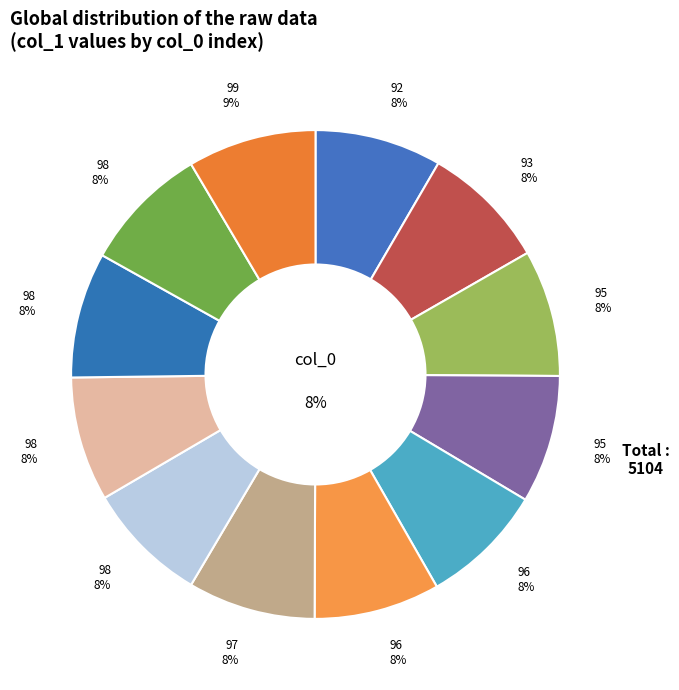

Is 96 the majority of the pie?

No